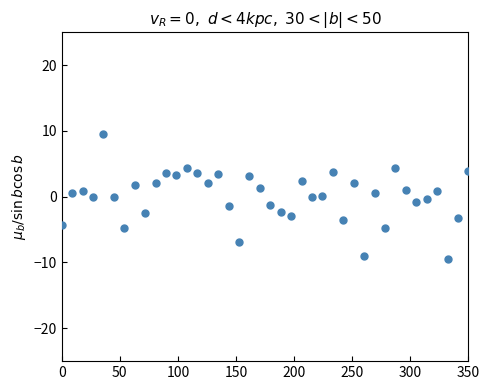

What is the range of X values (max minus min)?

350.0